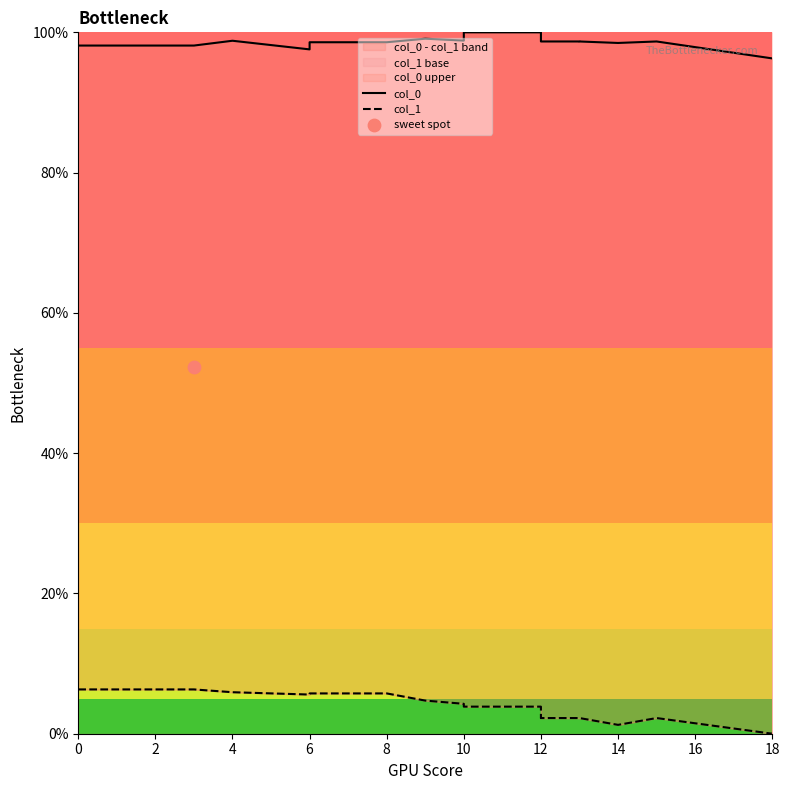

At how many categories does at least one series exceed 34?

20